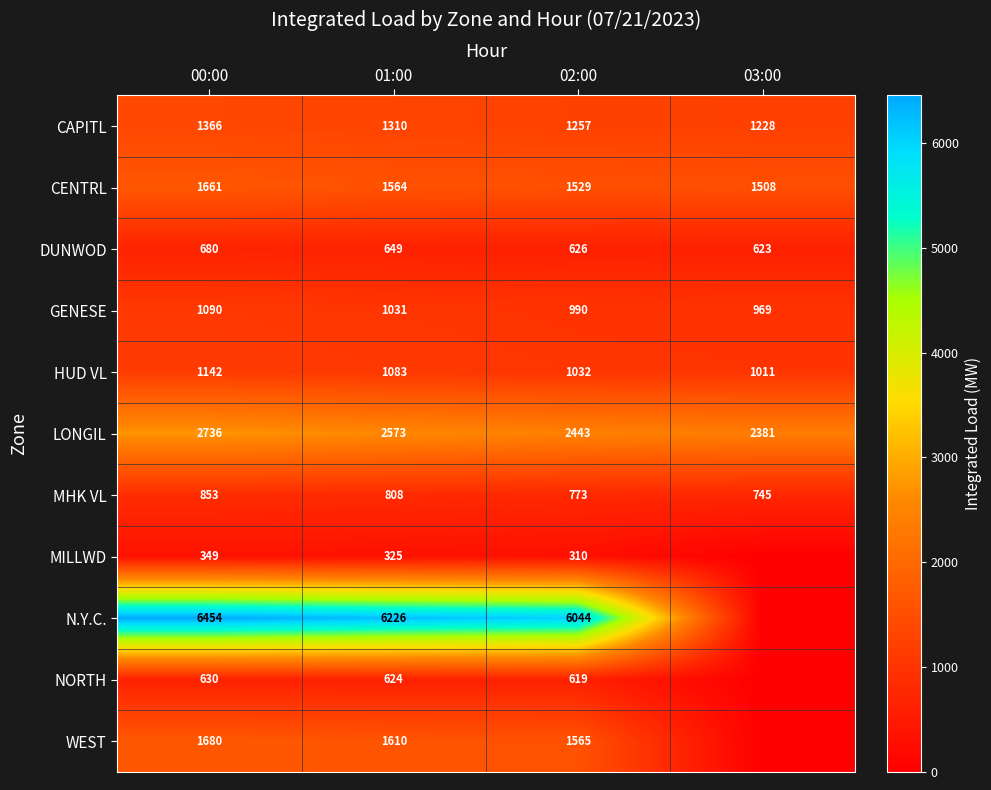

What is the average value of the CENTRL series?

1566